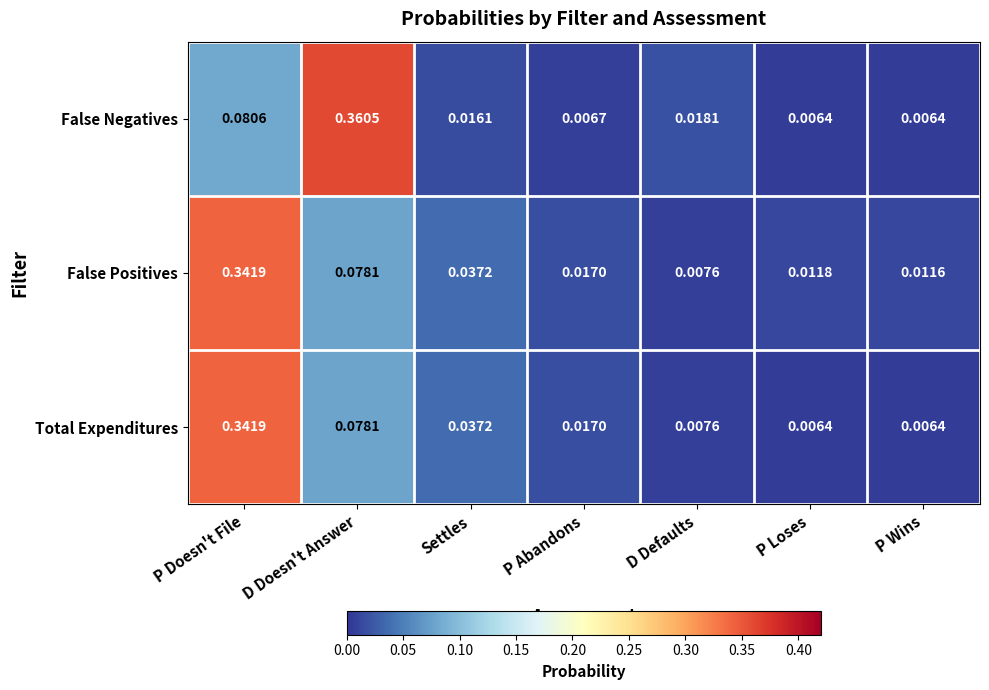

Rank the categories by False Positives value from lowest to highest.

D Defaults, P Wins, P Loses, P Abandons, Settles, D Doesn't Answer, P Doesn't File